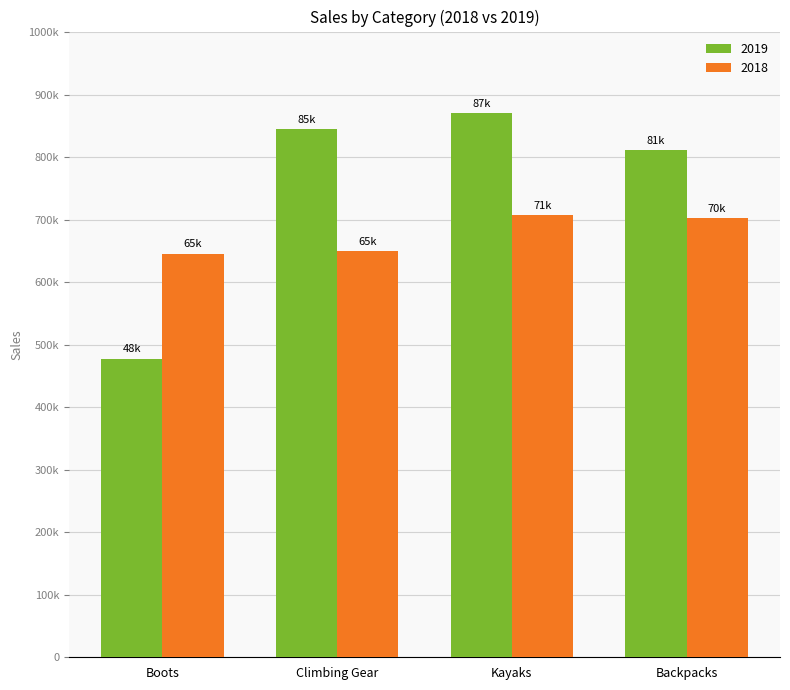

Reading left to right, what are all the values shown in this chart?

2019: 47798.7	84542.6	87074.9	81160.9
2018: 64592.9	65032.8	70792.6	70235.4